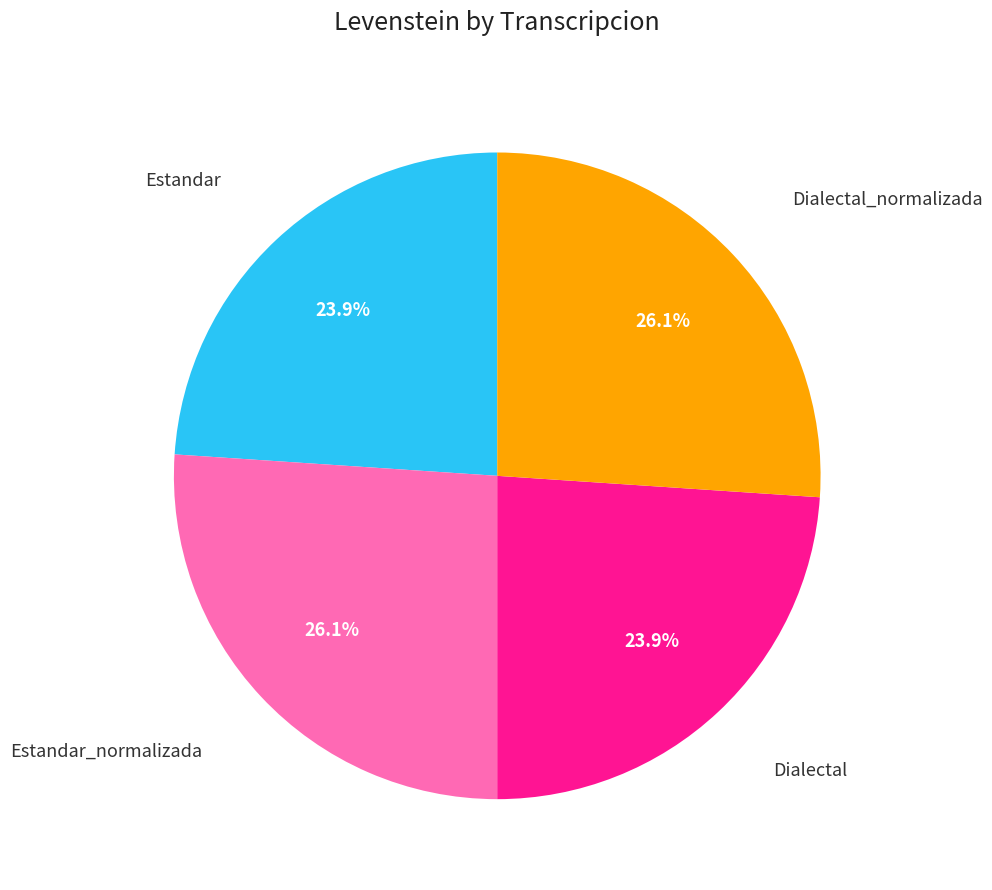

Is there a majority slice in this chart?

No